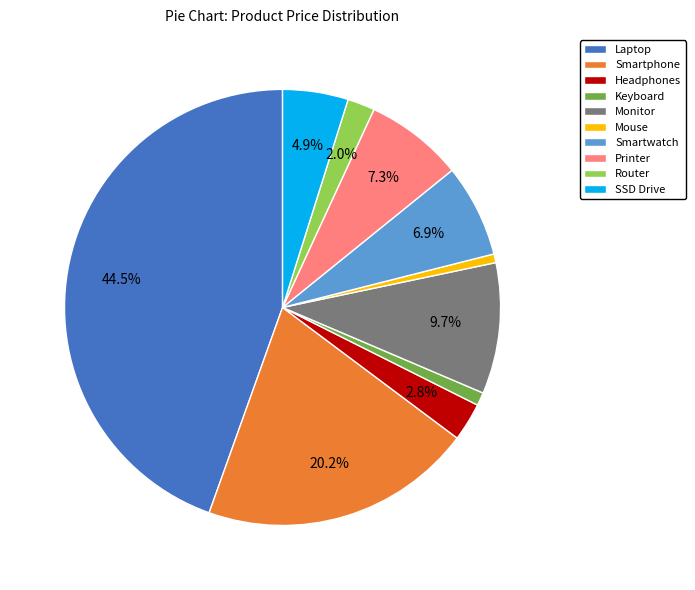

What percentage is NOT represented by Monitor?

90.3%